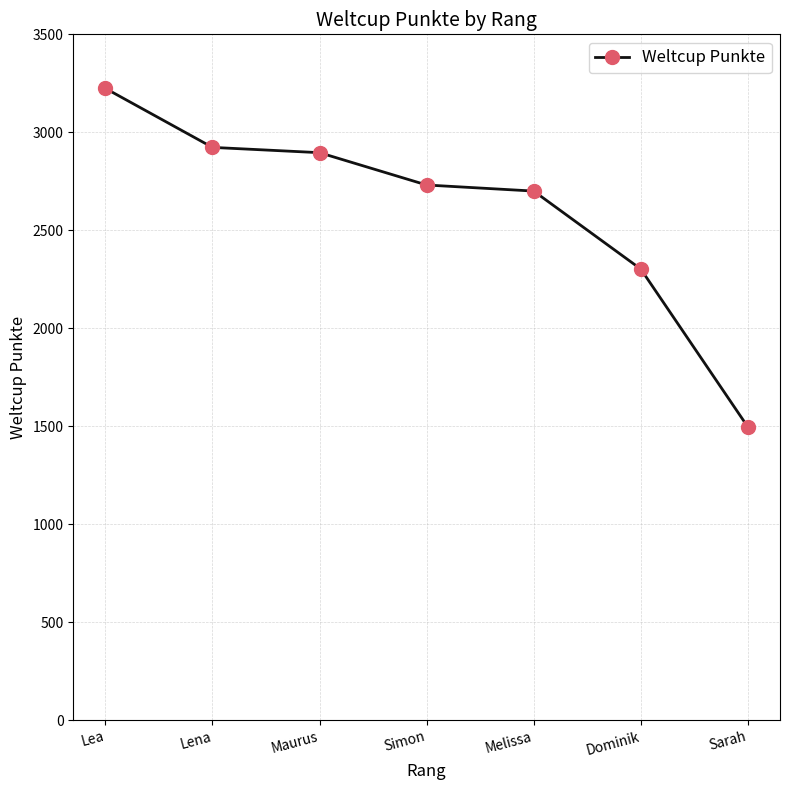

What is the label of the 6th point from the left?

Dominik